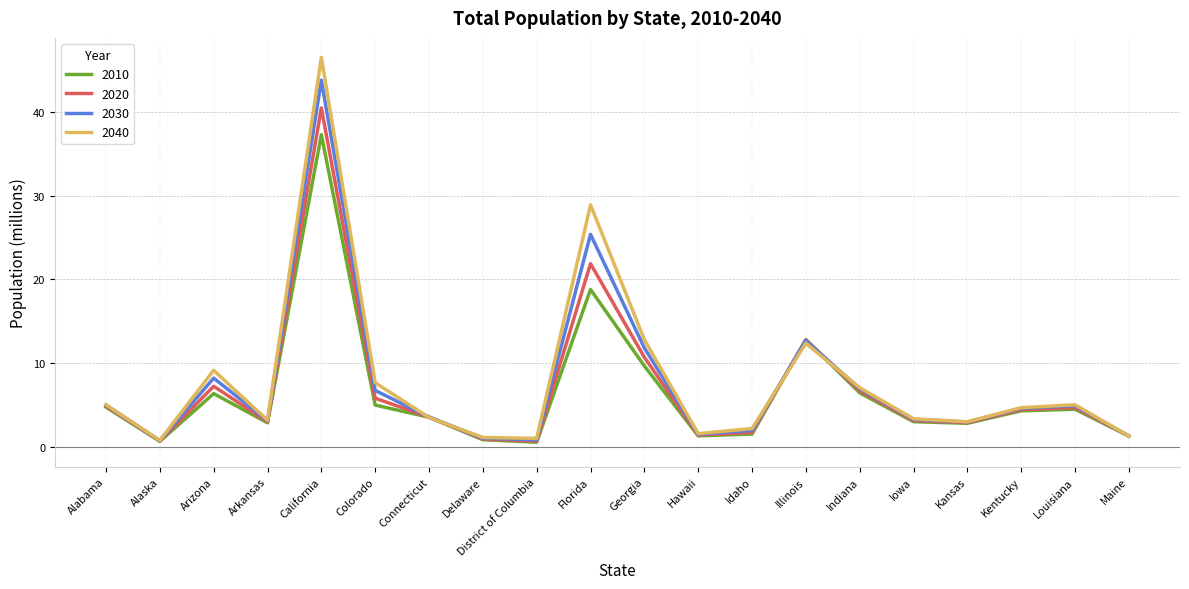

What is the sum of all 2020 values?

139.6